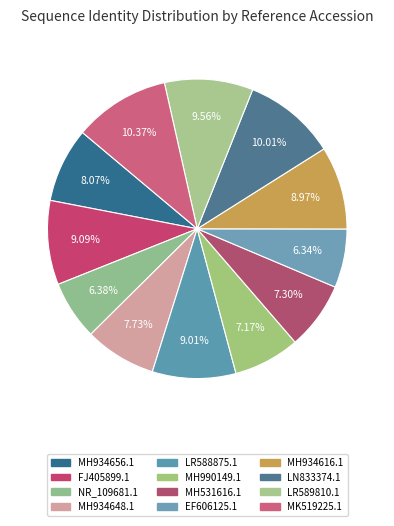

What percentage is NOT represented by EF606125.1?

93.7%